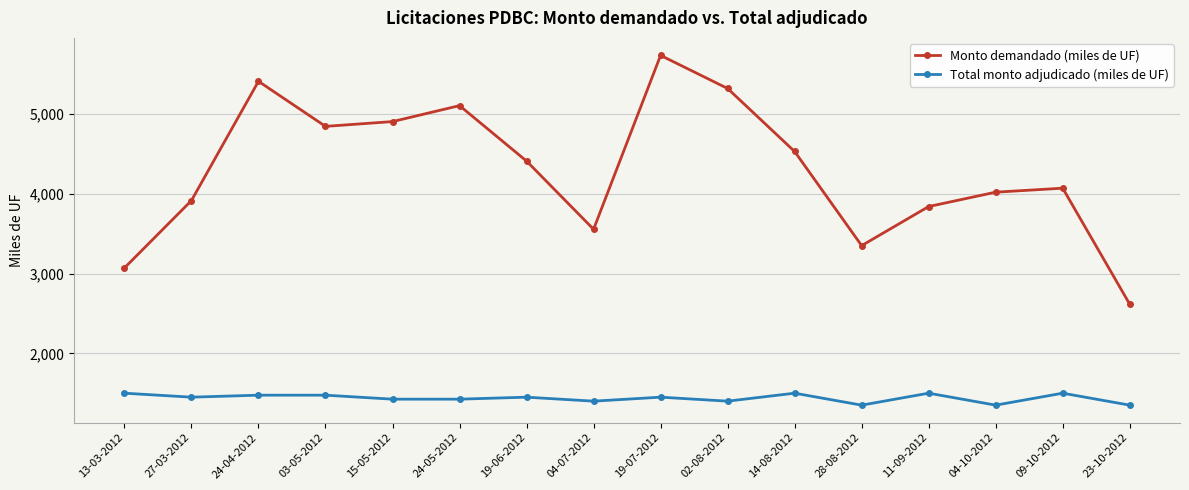

What is the label of the 14th point from the right?

24-04-2012